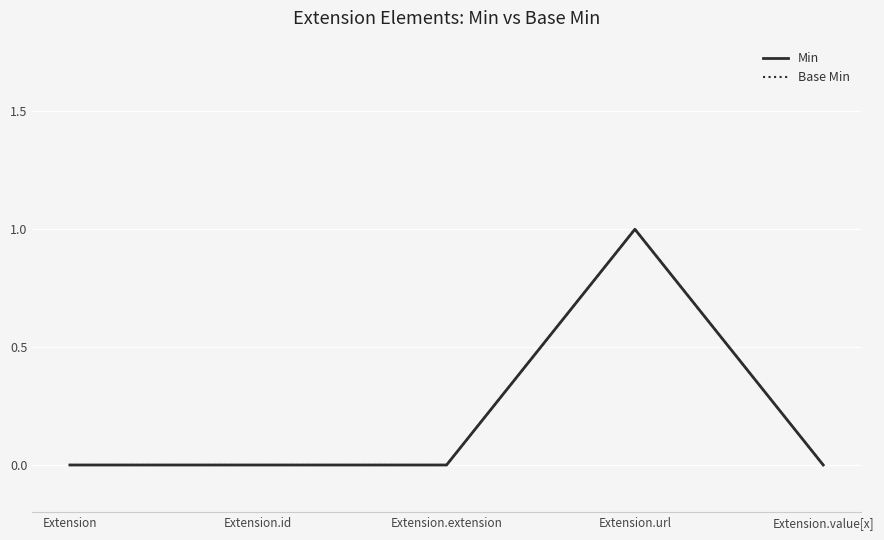

Is it true that Min equals -1 at Extension.extension?

False